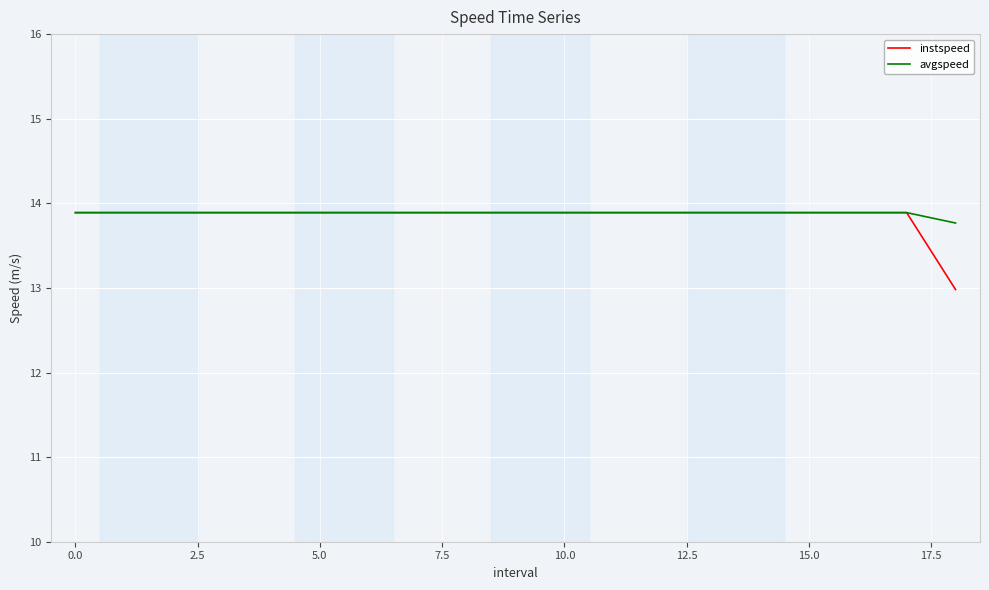

Reading right to left, list all the values displayed in this chart.

instspeed: 13.0	13.9	13.9	13.9	13.9	13.9	13.9	13.9	13.9	13.9	13.9	13.9	13.9	13.9	13.9	13.9	13.9	13.9	13.9
avgspeed: 13.8	13.9	13.9	13.9	13.9	13.9	13.9	13.9	13.9	13.9	13.9	13.9	13.9	13.9	13.9	13.9	13.9	13.9	13.9